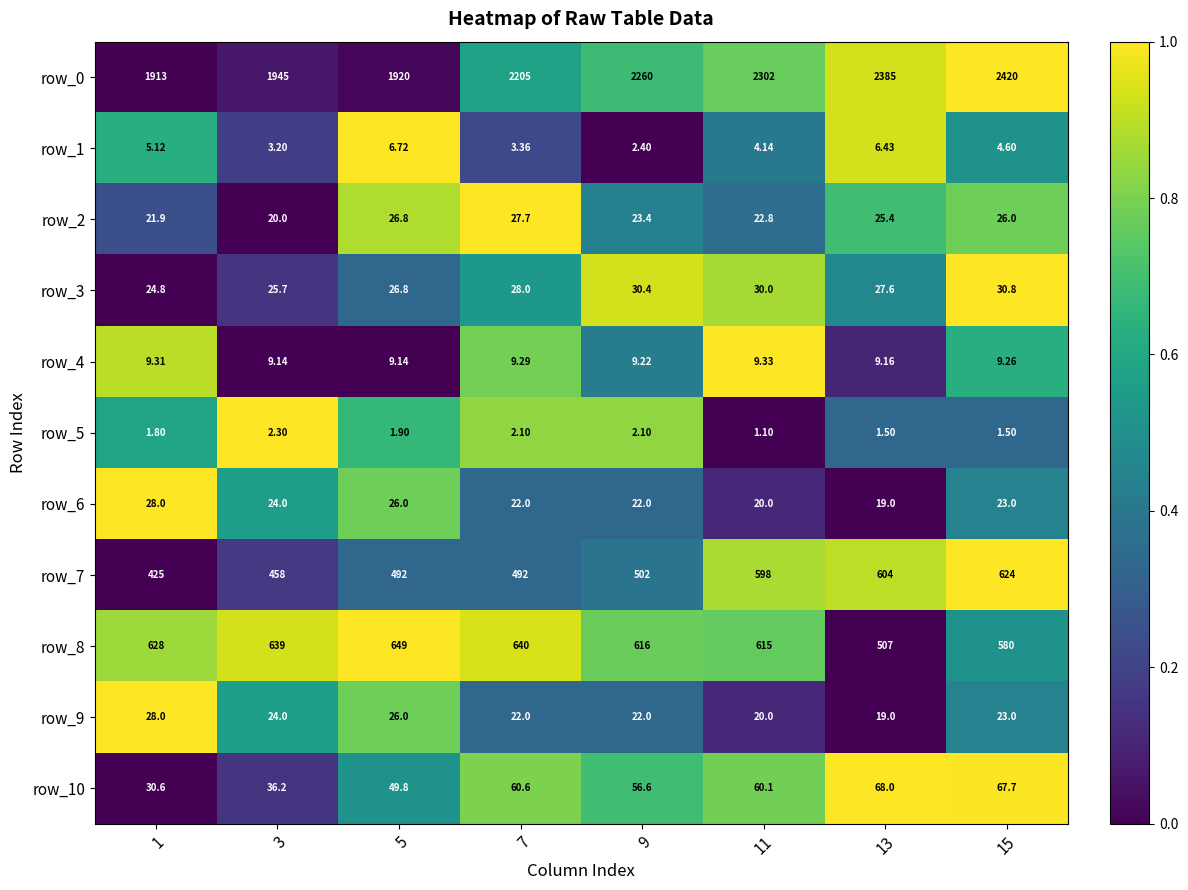

Is the value of row_0 at 9 greater than the value of row_2 at 13?

Yes